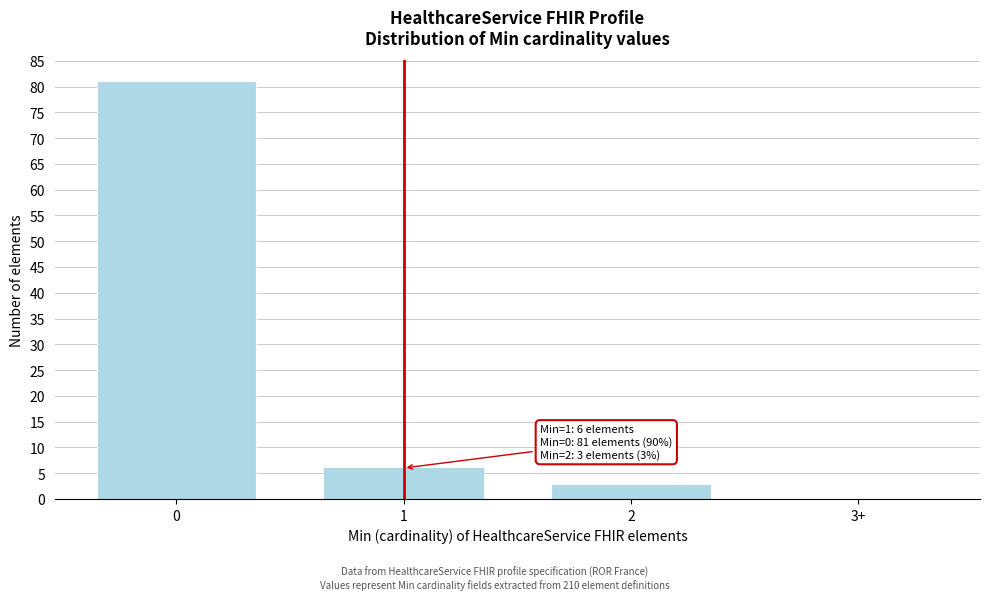

Reading left to right, list all the values displayed in this chart.

0=81	1=6	2=3	3+=0